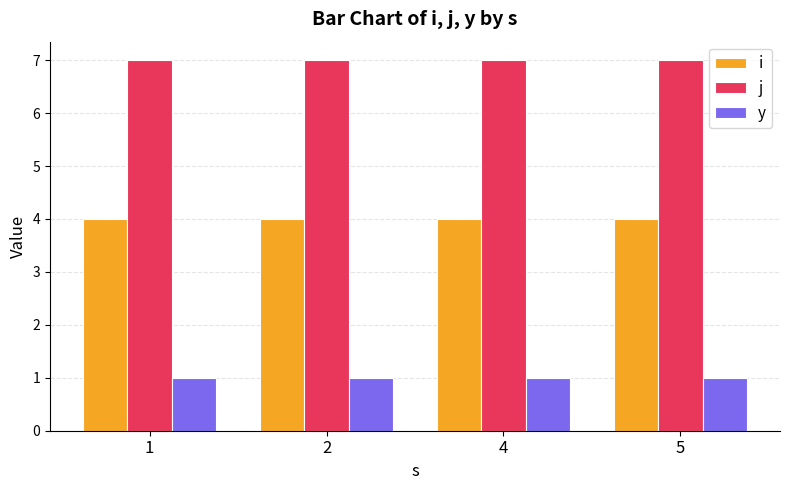

What is the difference between the highest and lowest values at 2?

6